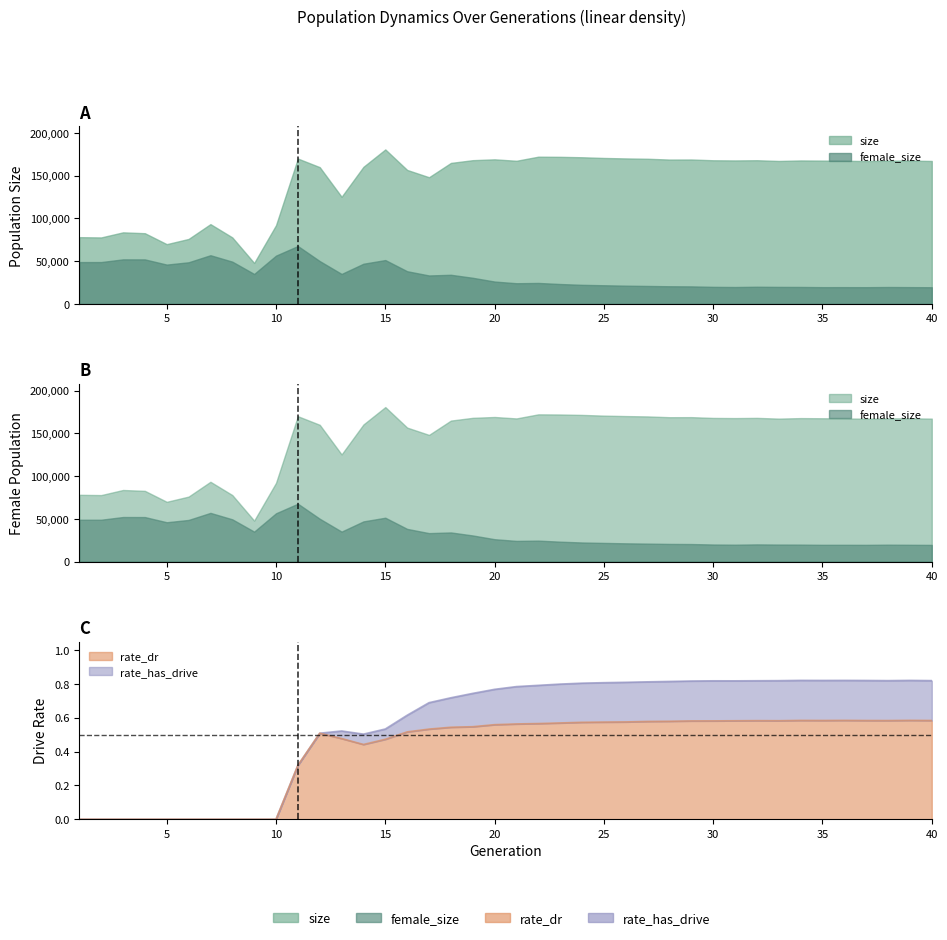

How many data points does each series have?

40